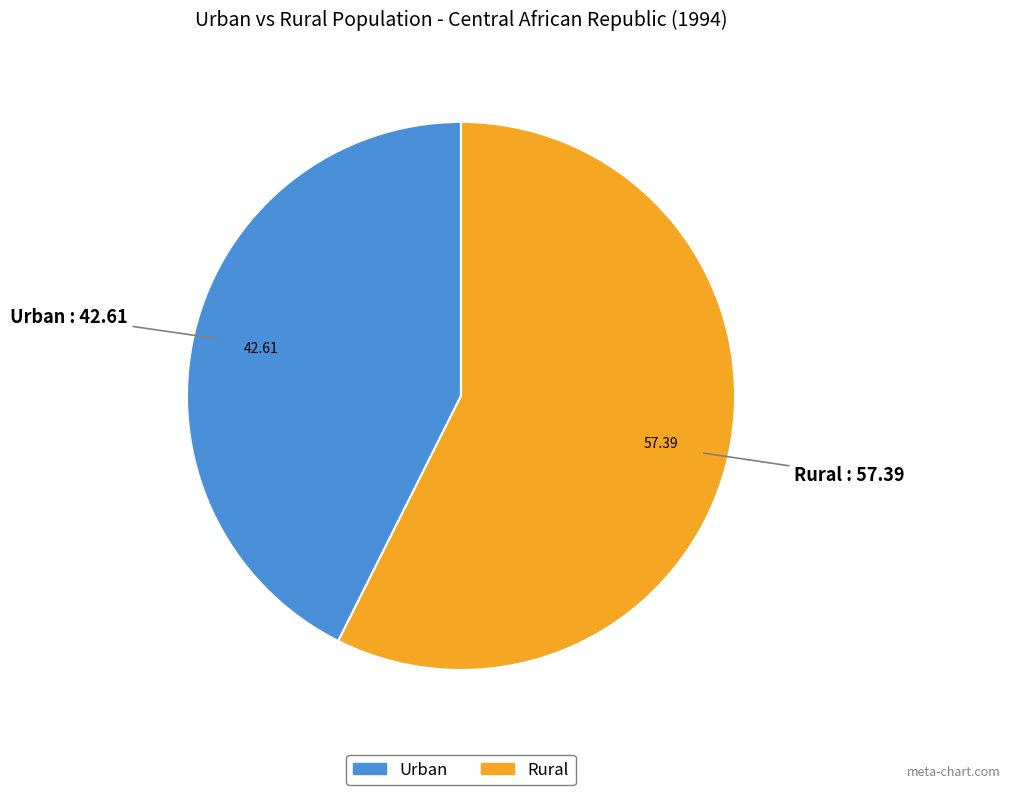

Rank the categories by value from lowest to highest.

Urban, Rural